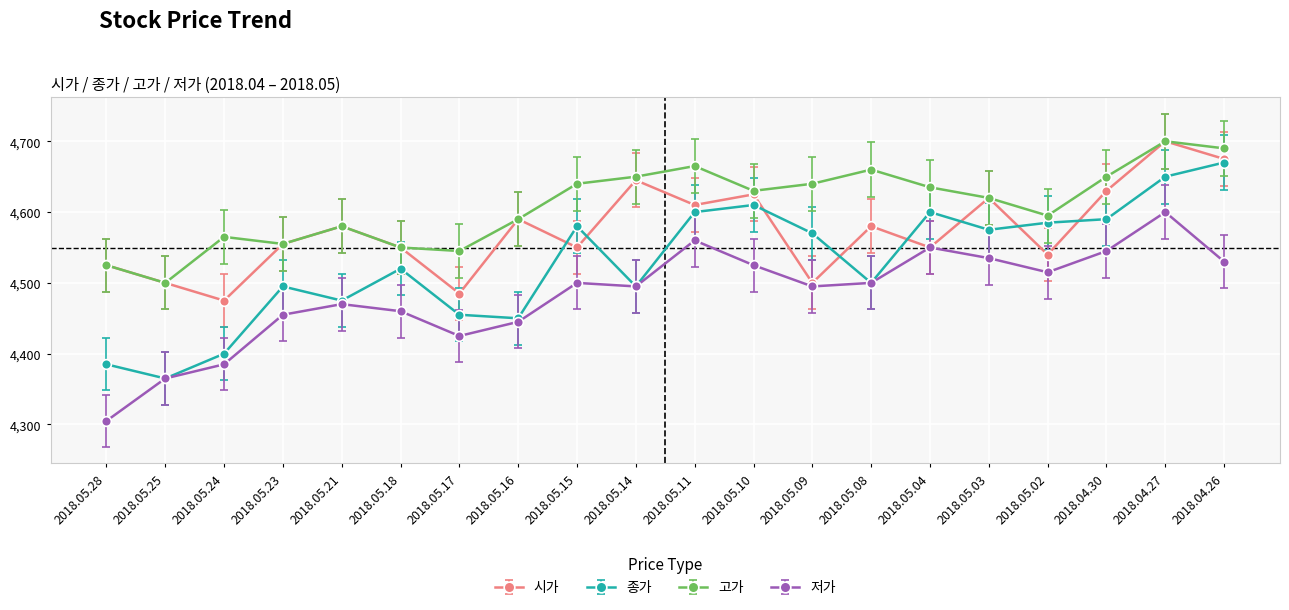

What is the sum of the 종가 values at 2018.05.14 and 2018.05.21?

8970